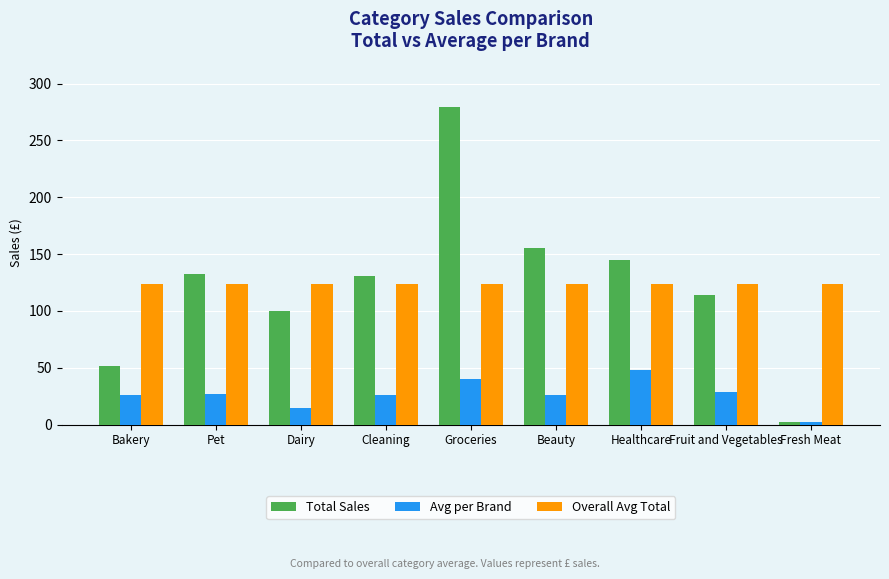

True or false: Total Sales has a value of 51.2 at Bakery.

True